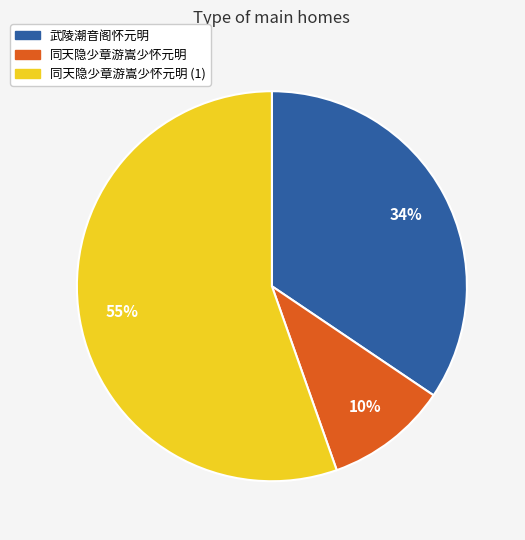

Does any single category account for the majority?

Yes